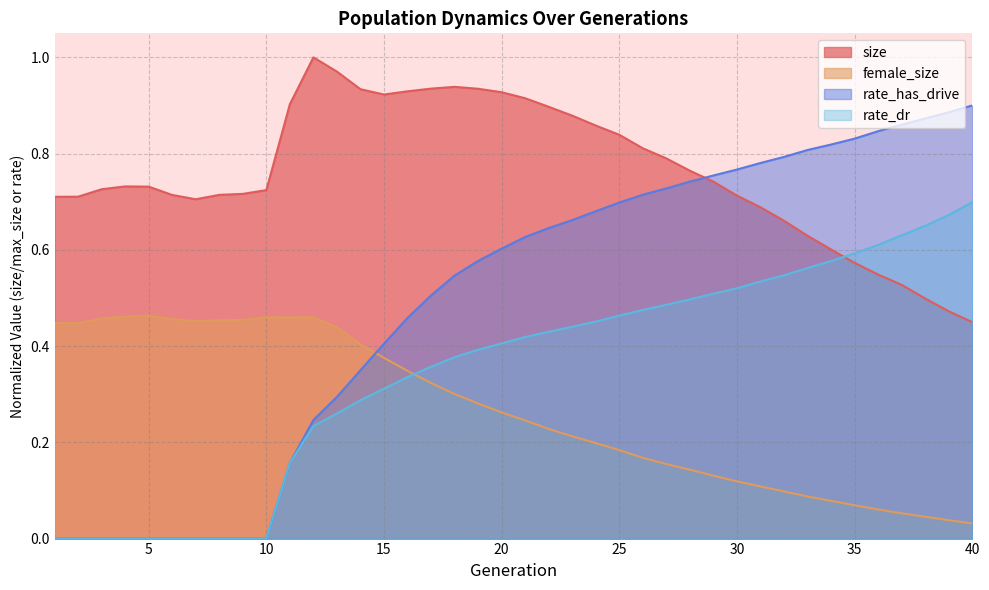

Which series has the largest total across all categories?

size